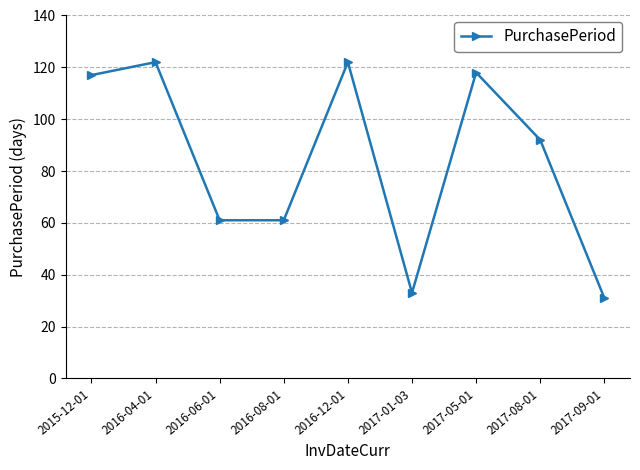

What is the value of the 3rd point from the left?

61